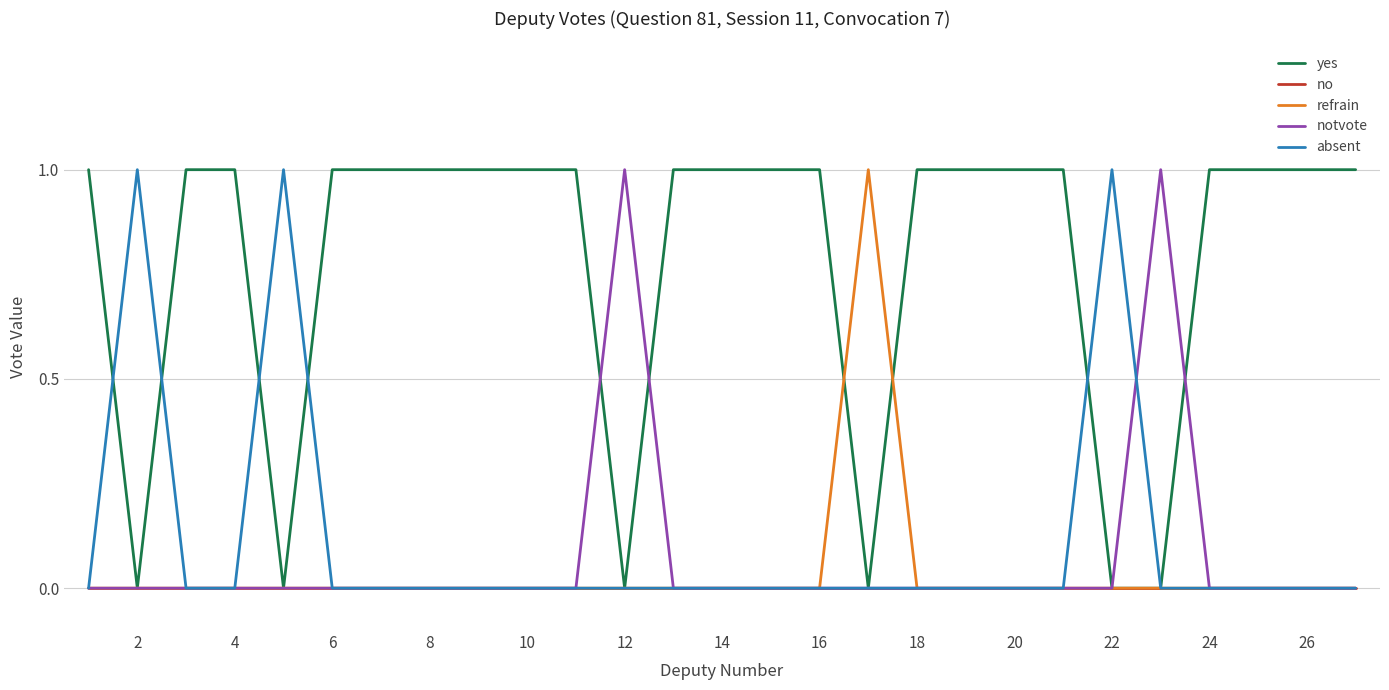

Which series has the largest total across all categories?

yes